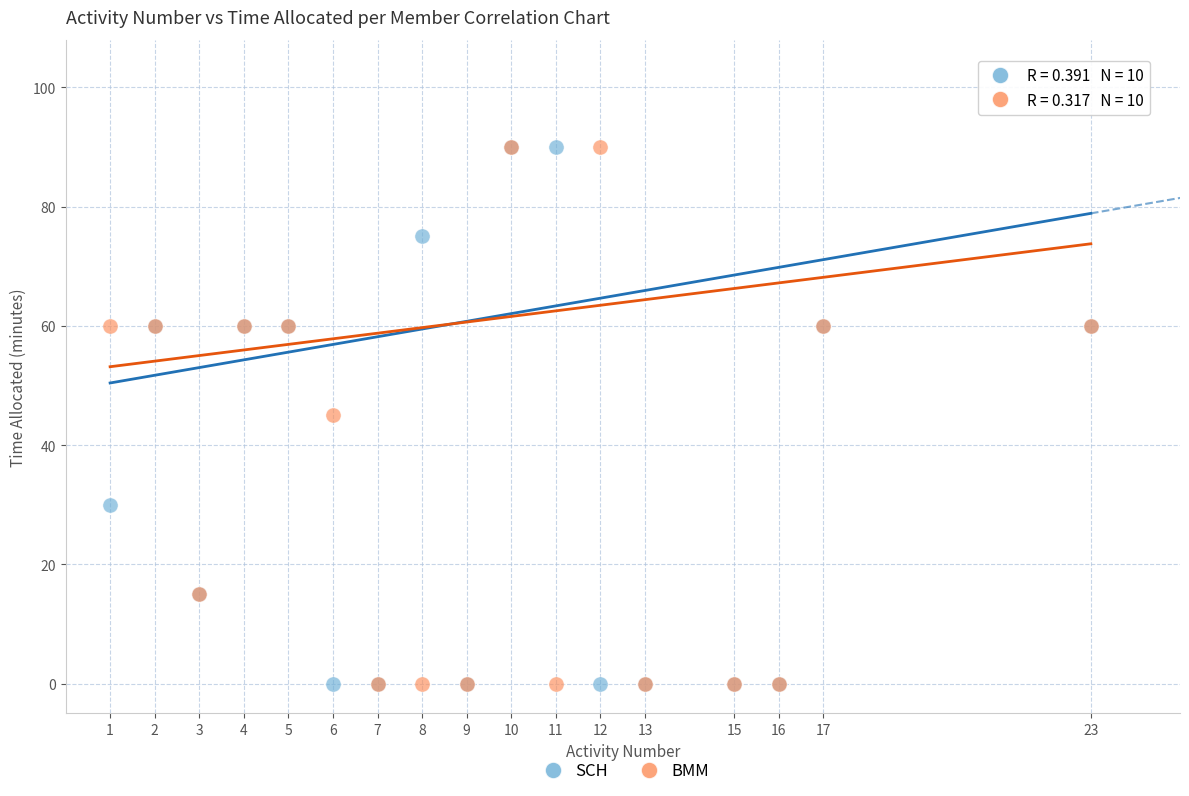

What are all the series names shown in the legend?

SCH, BMM